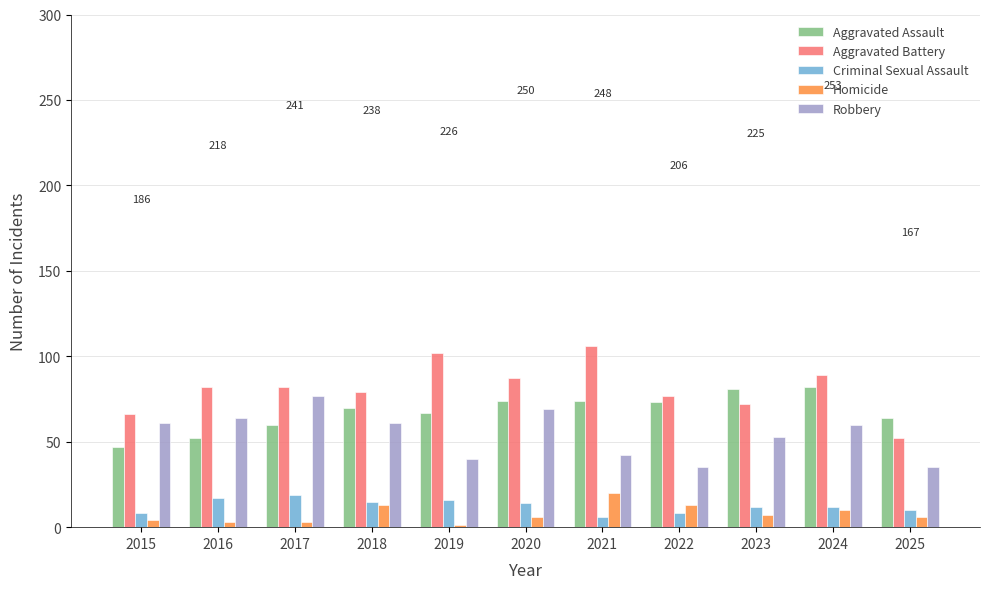

True or false: Criminal Sexual Assault has a value of 12 at 2024.

True